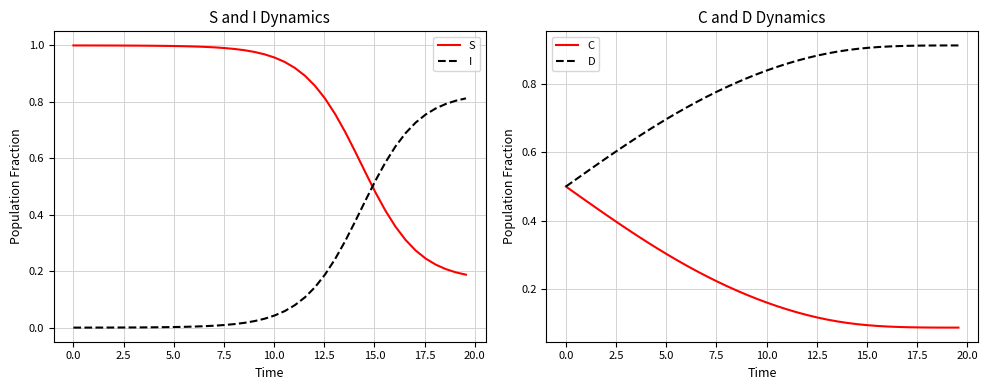

How many times do S and I cross each other?

1